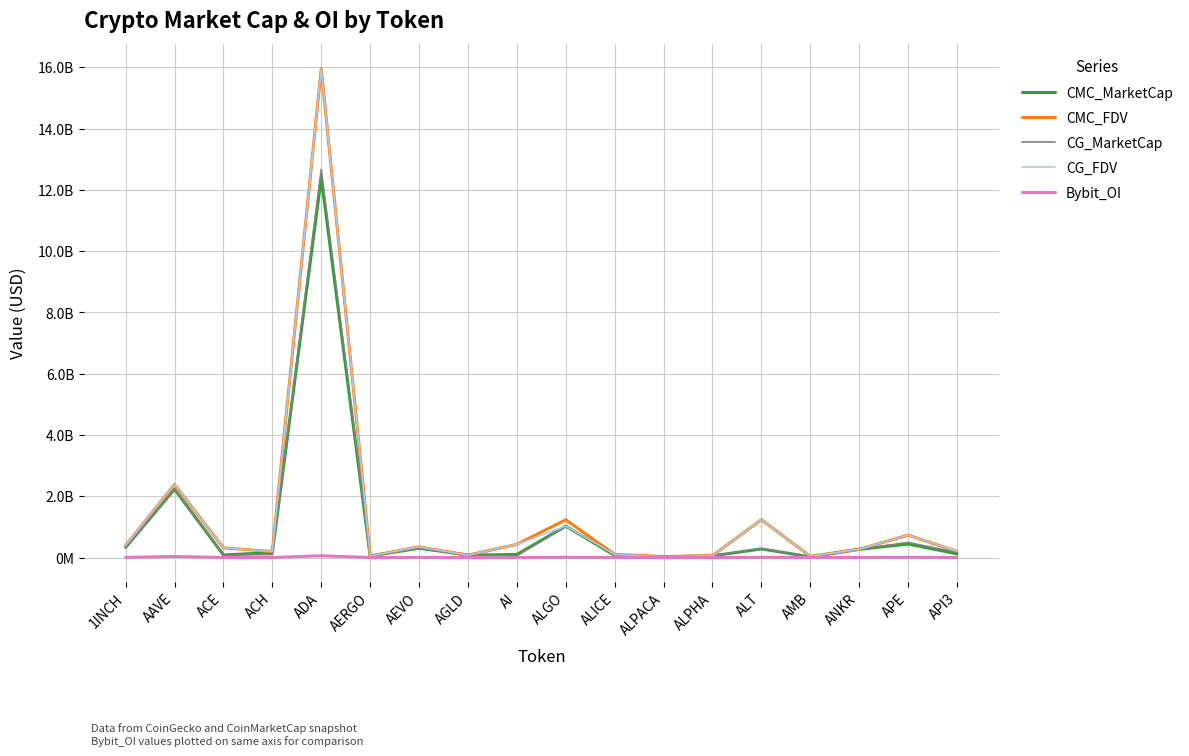

At which label does CG_FDV reach its peak?

ADA